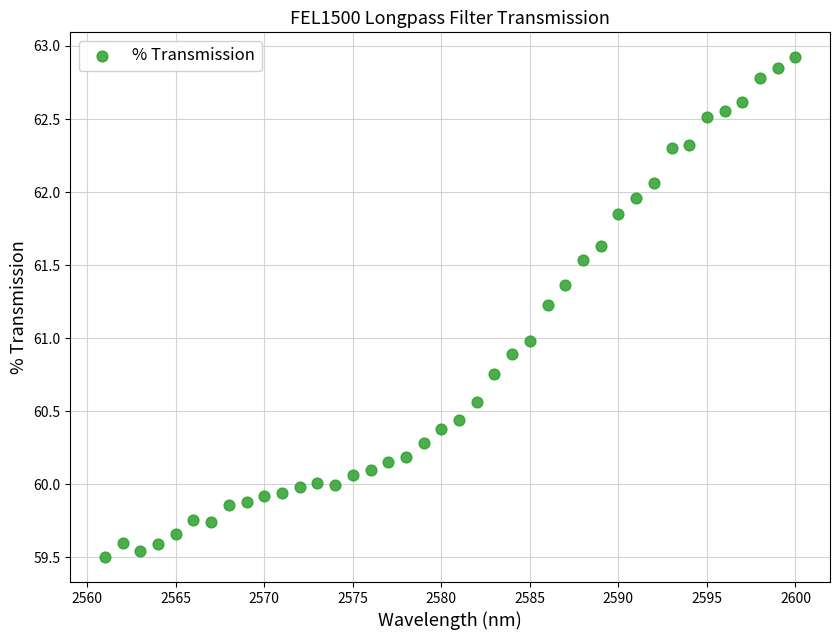

What is the range of Y values (max minus min)?

3.4